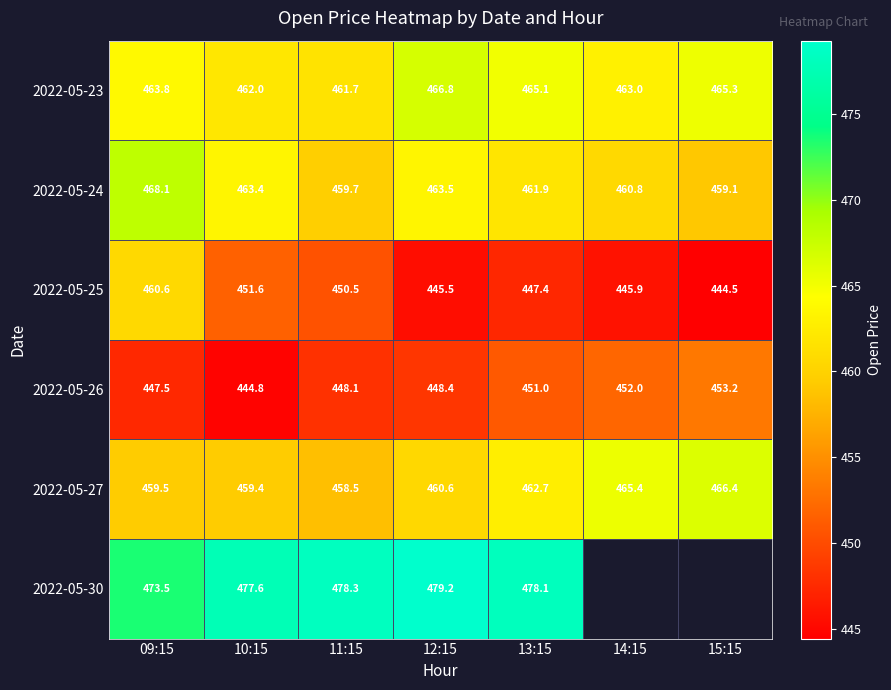

Is the value of 2022-05-23 at 15:15 greater than the value of 2022-05-25 at 13:15?

Yes